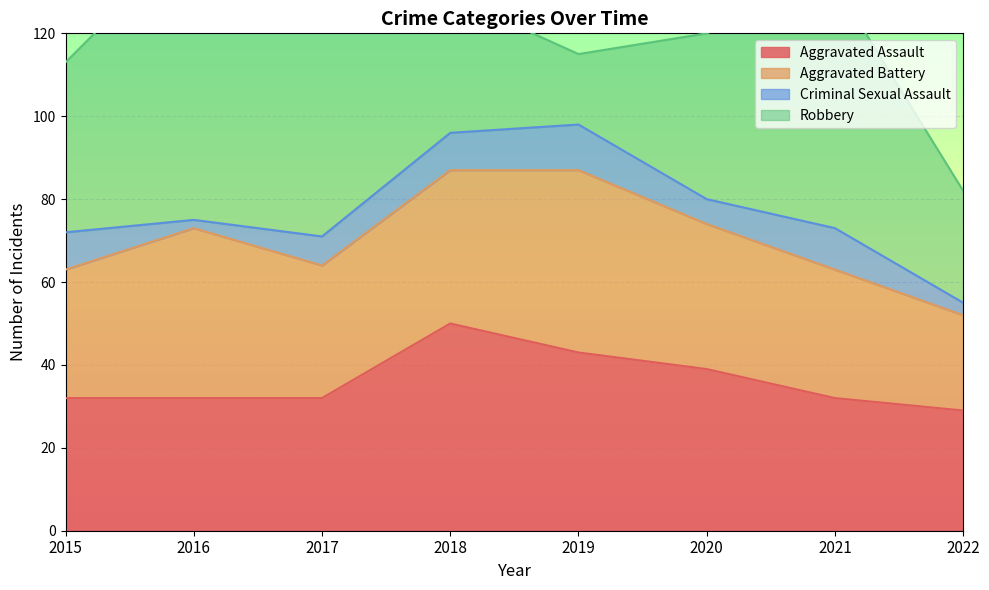

What is the minimum value shown in the chart?

2